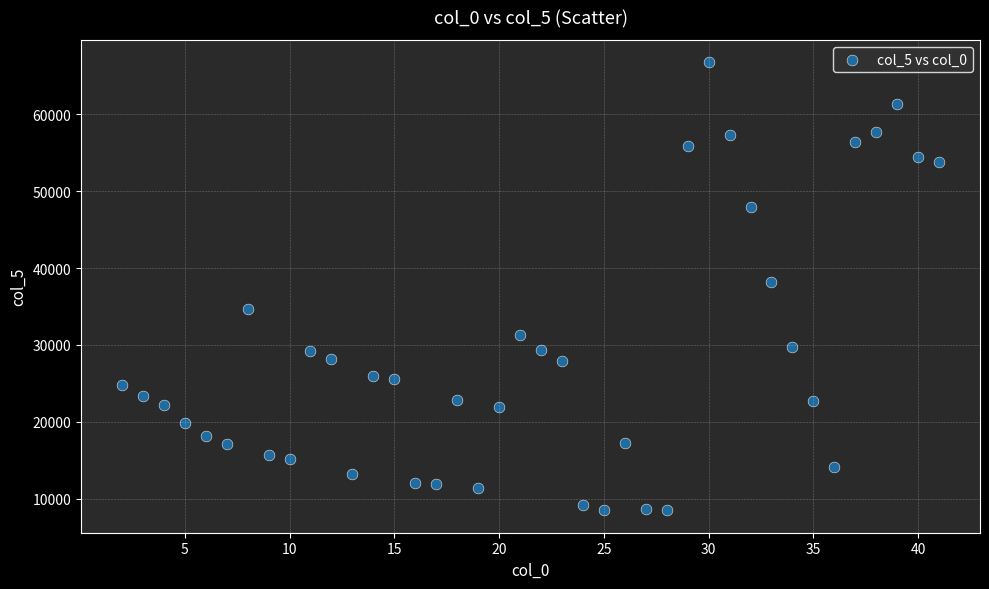

What is the range of Y values (max minus min)?

58276